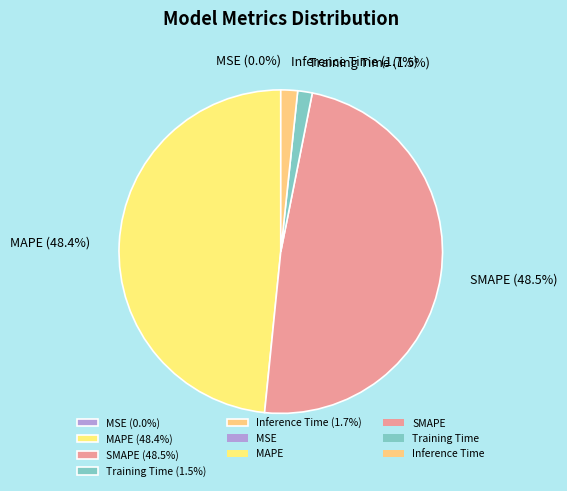

To the nearest percent, what is the average slice percentage?

20%